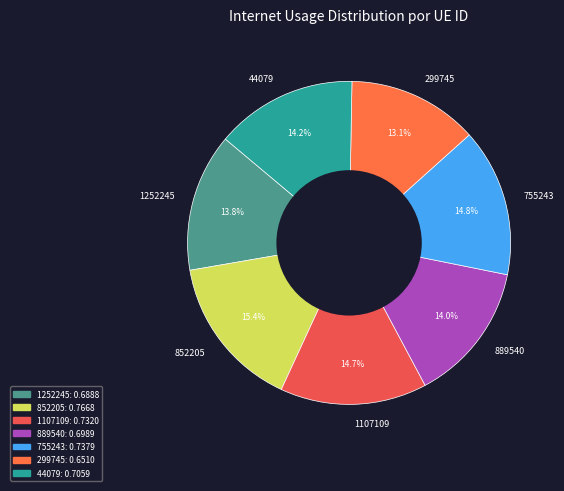

Does 1107109 account for over 50% of the chart?

No